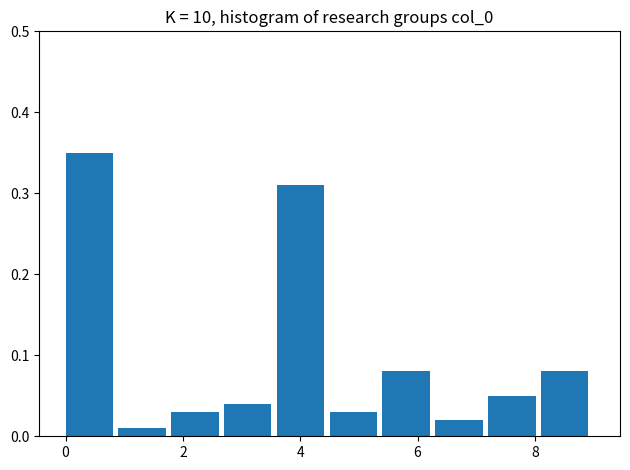

Reading left to right, list every bar in this chart as the range it spans on the x-axis followed by its height. Neither the bar edges nor the heights are printed on the chart, so give them approximately, as read against the axes.

0.0 to 0.9: 0.35
0.9 to 1.8: 0.01
1.8 to 2.7: 0.03
2.7 to 3.6: 0.04
3.6 to 4.5: 0.31
4.5 to 5.4: 0.03
5.4 to 6.3: 0.08
6.3 to 7.2: 0.02
7.2 to 8.1: 0.05
8.1 to 9.0: 0.08